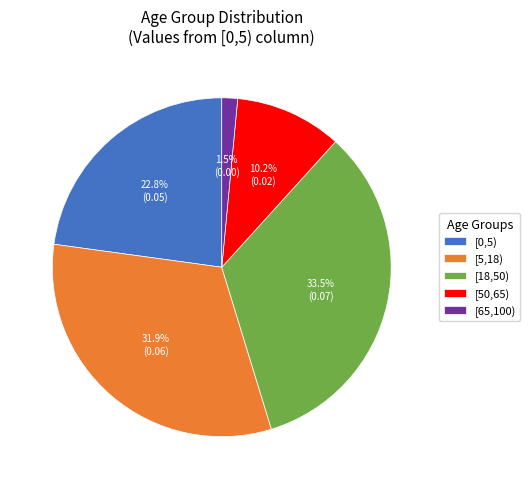

Which has a higher value, [50,65) or [5,18)?

[5,18)